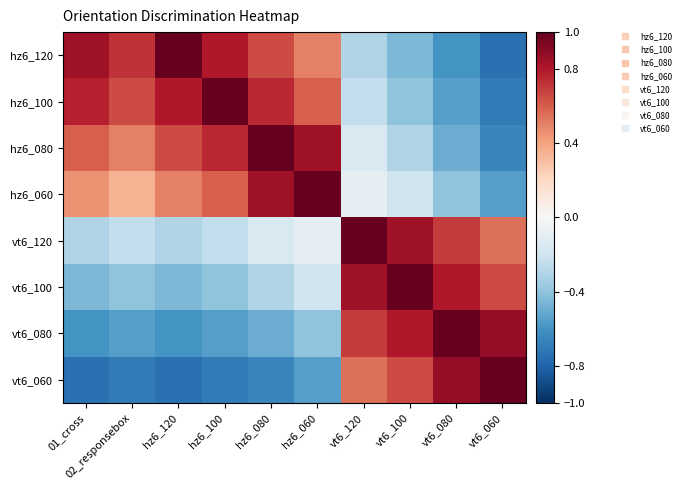

How many categories are shown in the chart?

10